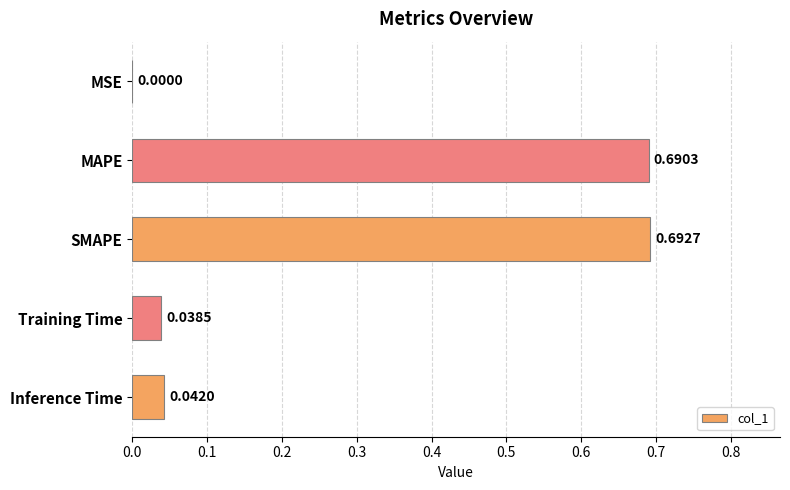

At which label is the value closest to 0?

MSE